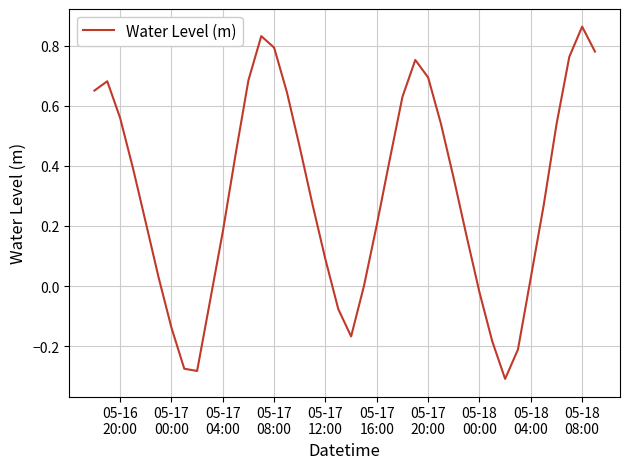

What is the average value?

0.3